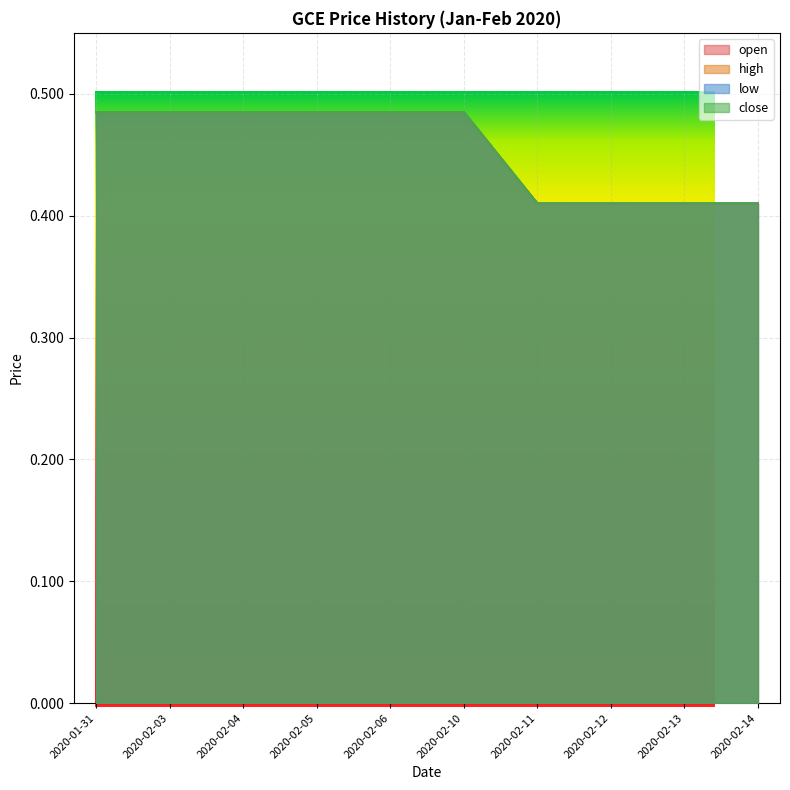

Is it true that low equals 0.7 at 2020-02-12?

False